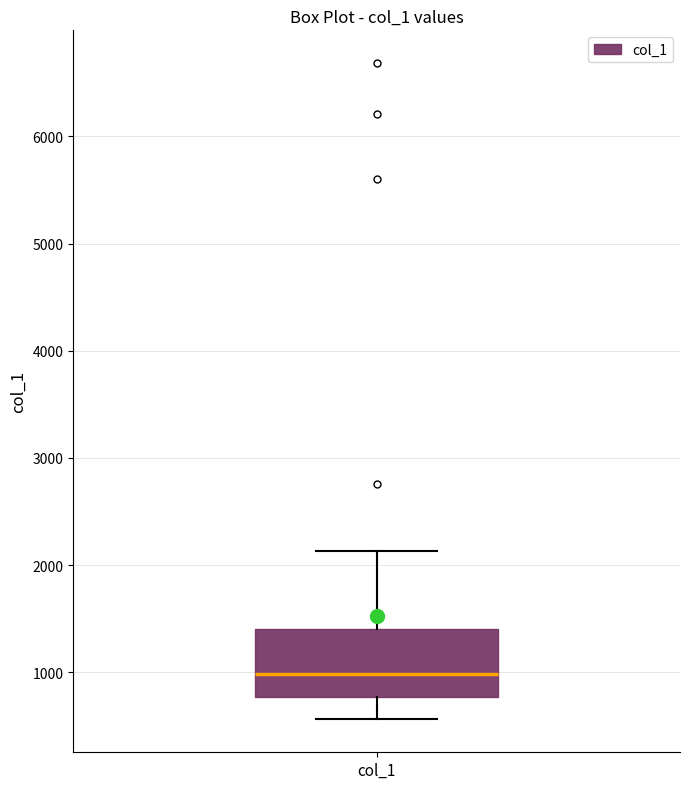

Where is the upper edge of the box for col_1 on the y-axis? The values are not printed on the chart, so give them approximately, as read against the axis.

1400